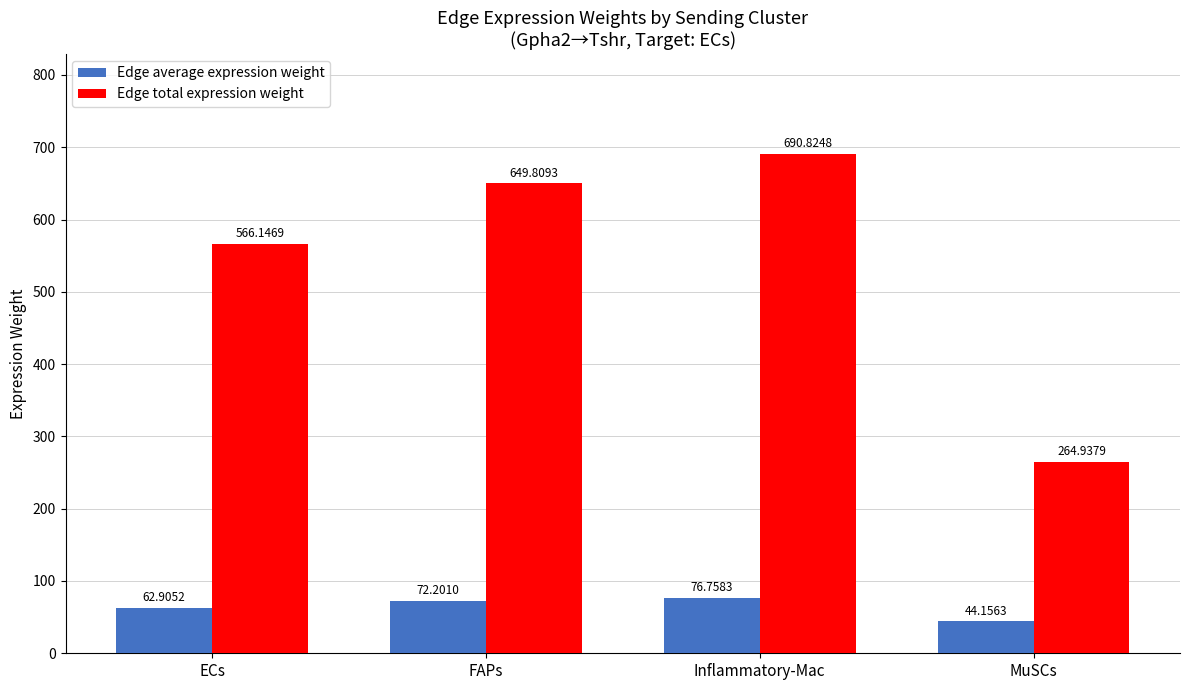

Where is Edge average expression weight nearest to the value 60?

ECs